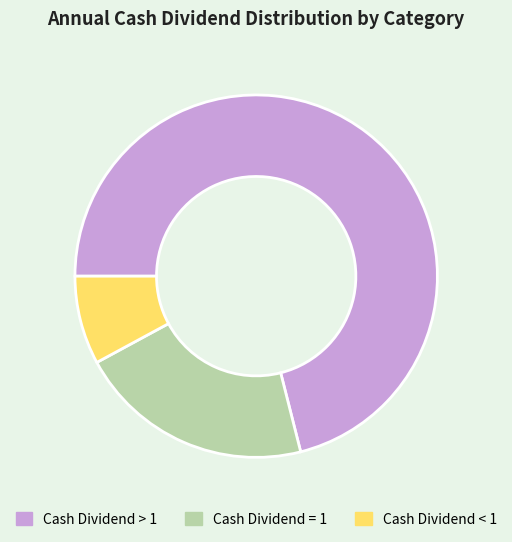

Combined, do Cash Dividend < 1 and Cash Dividend > 1 account for over 50%?

Yes